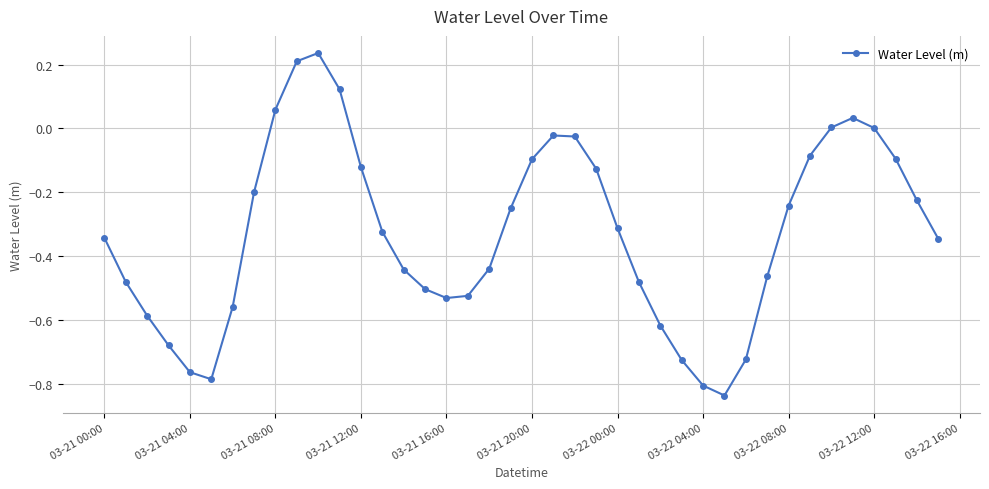

What is the difference between the maximum and minimum values?

1.1